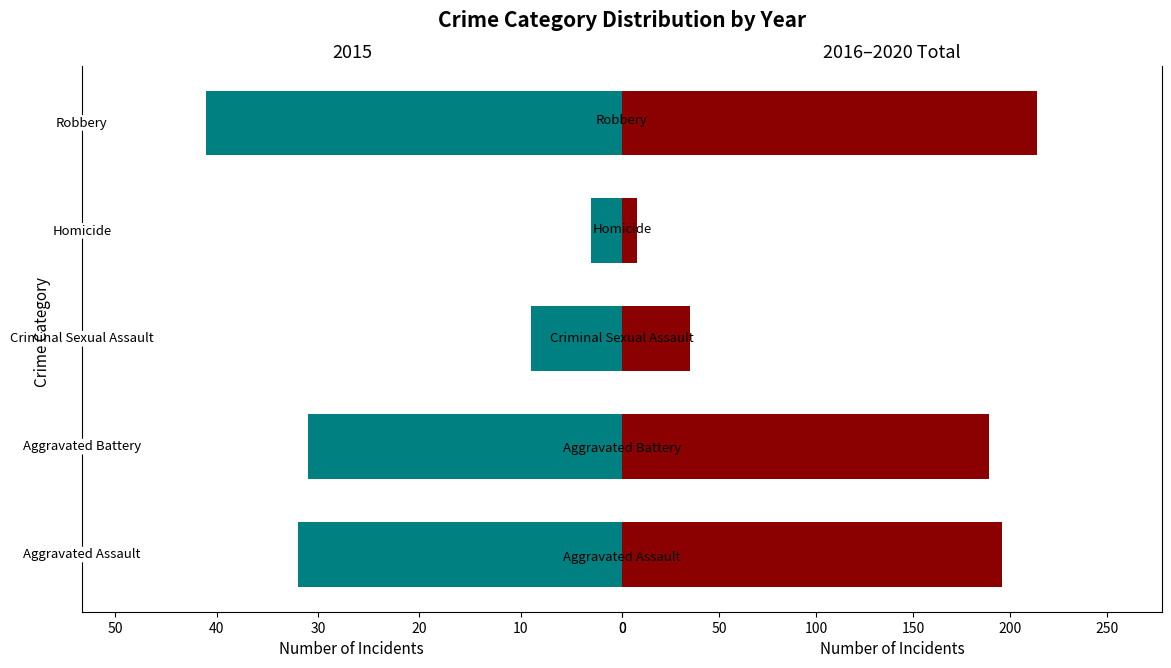

What is the difference between the maximum and minimum values?

206